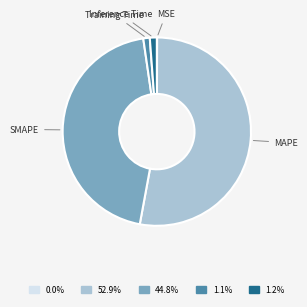

Is there any slice that represents more than half of the pie?

Yes